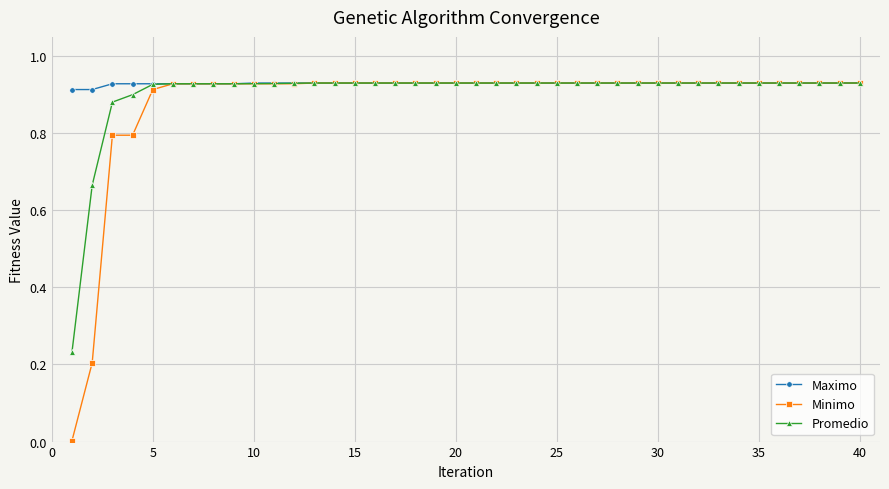

After their last crossing, which series has the higher values: Promedio or Maximo?

Maximo